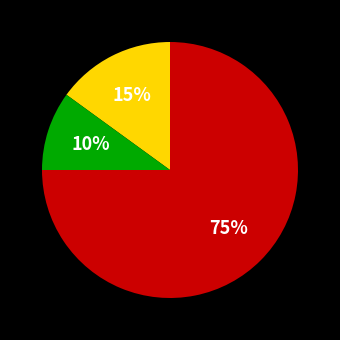

Is there a majority slice in this chart?

Yes